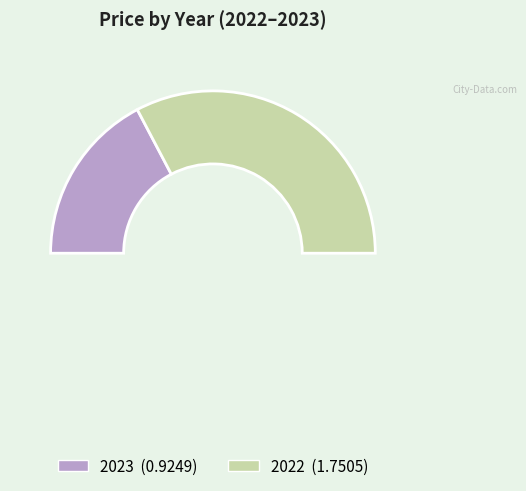

Count the number of slices in the pie.

2